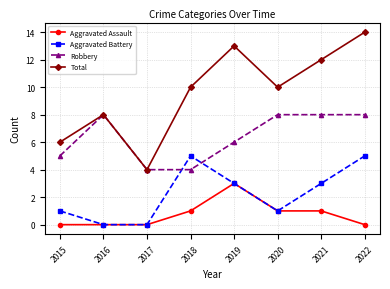

Count the number of data series in this chart.

4